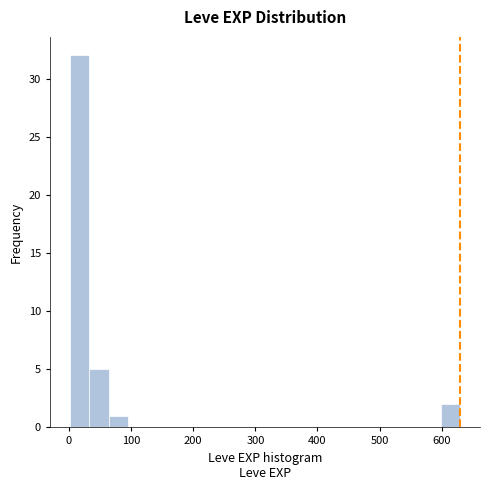

Around what value on the x-axis is the tallest bar? Give the approximate position of its centre, as read against the axis.

20